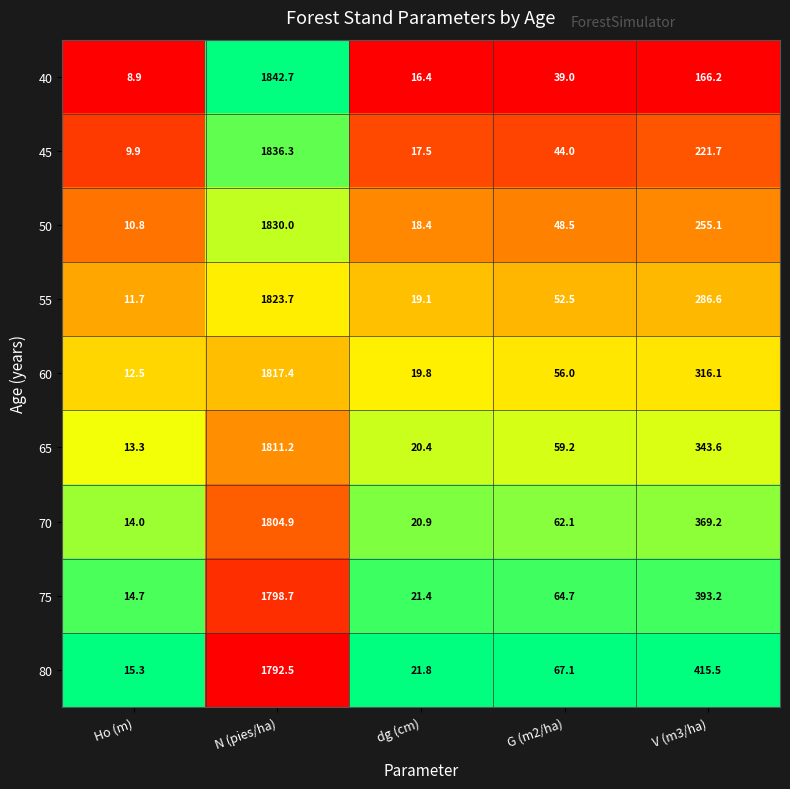

What is the difference between the second highest and minimum values in the 60 series?

303.6